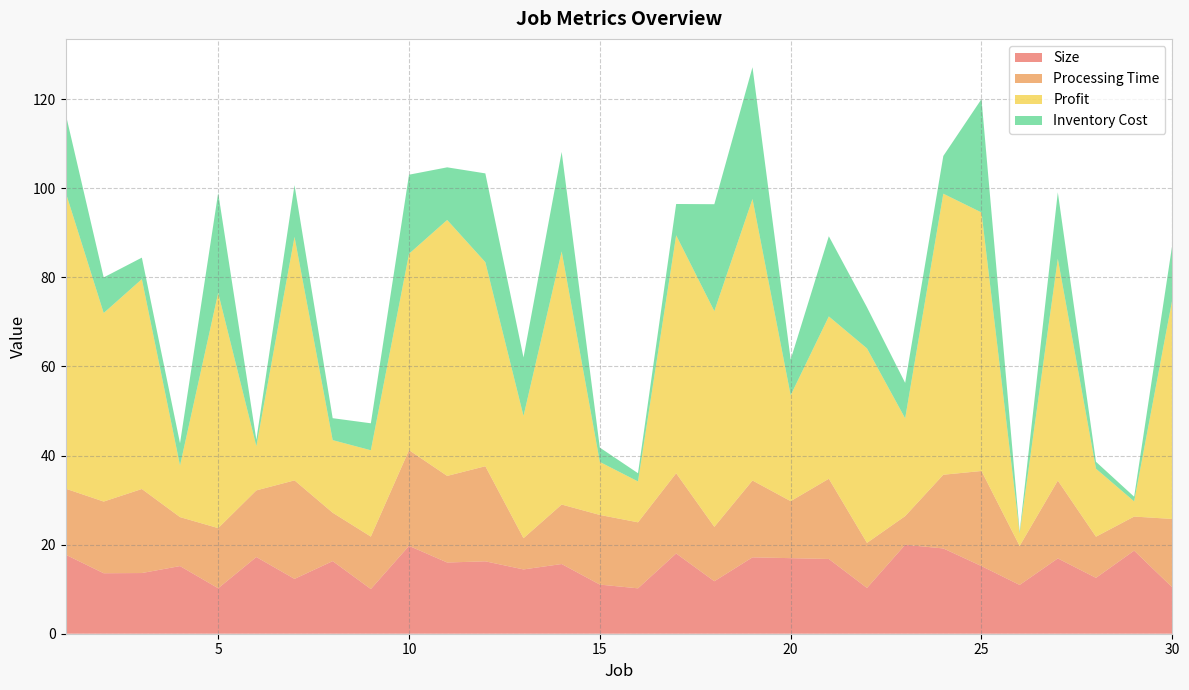

Reading left to right, what are all the values shown in this chart?

Size: 17.8	13.6	13.6	15.2	10.2	17.2	12.3	16.3	10.0	19.7	16.0	16.3	14.4	15.6	11.0	10.2	18.0	11.8	17.1	17.0	16.8	10.3	20.0	19.1	15.2	11.0	16.9	12.5	18.7	10.4
Processing Time: 14.8	16.1	18.9	11.0	13.5	15.0	22.1	10.9	11.8	21.5	19.4	21.3	7.0	13.4	15.6	14.8	18.0	12.2	17.3	12.8	18.0	10.1	6.4	16.5	21.3	8.8	17.5	9.2	7.6	15.4
Profit: 66.6	42.3	47.1	11.6	52.8	9.9	54.7	16.3	19.4	44.1	57.5	45.8	27.4	56.8	11.9	9.2	53.4	48.4	63.2	23.8	36.4	43.7	21.9	63.1	58.0	2.9	49.8	15.3	3.4	49.3
Inventory Cost: 17.6	8.0	4.8	5.0	22.5	1.5	11.6	4.9	6.1	17.8	11.8	19.9	13.1	22.3	3.2	1.9	7.0	24.0	29.6	8.0	18.0	9.2	8.0	8.5	25.5	0.4	14.9	1.6	1.1	12.4